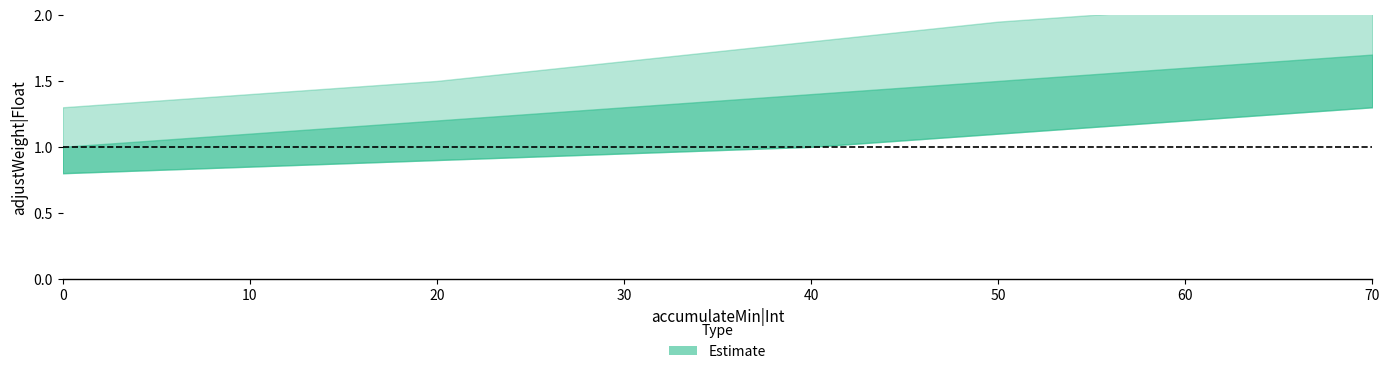

Count the adjustWeight|Float values in the range 1 to 2.

8